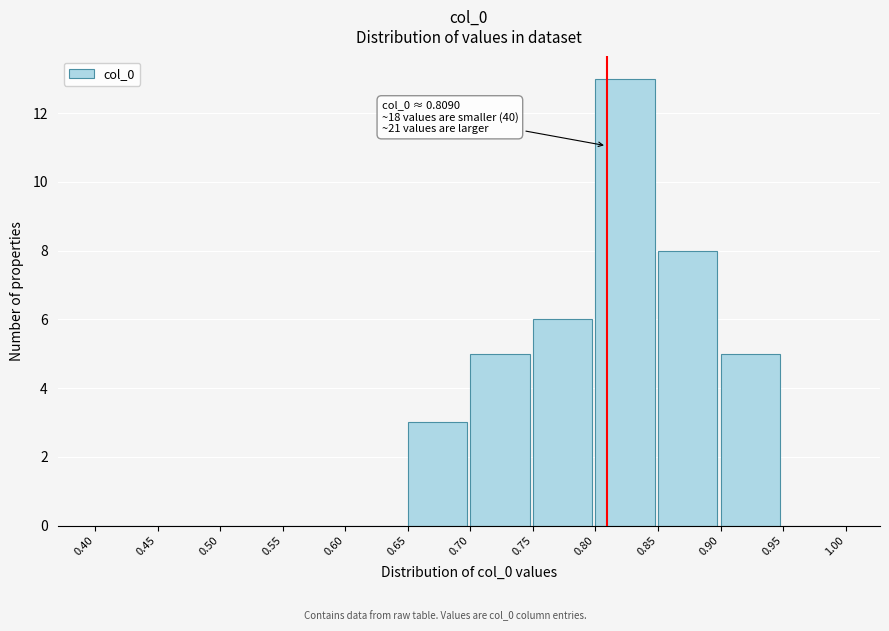

Which range on the x-axis has the tallest bar?

0.80 to 0.85